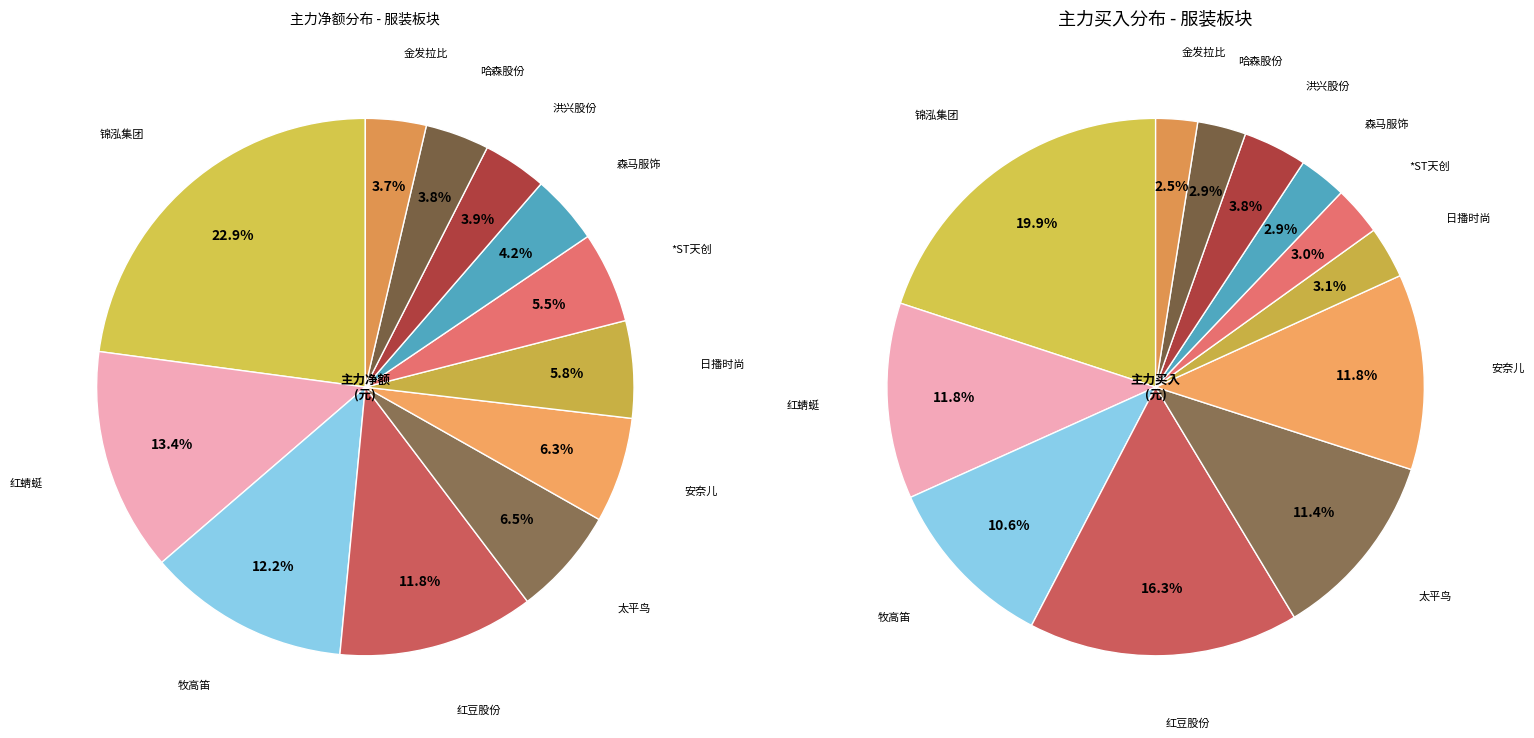

To the nearest percent, what is the average slice percentage?

8%